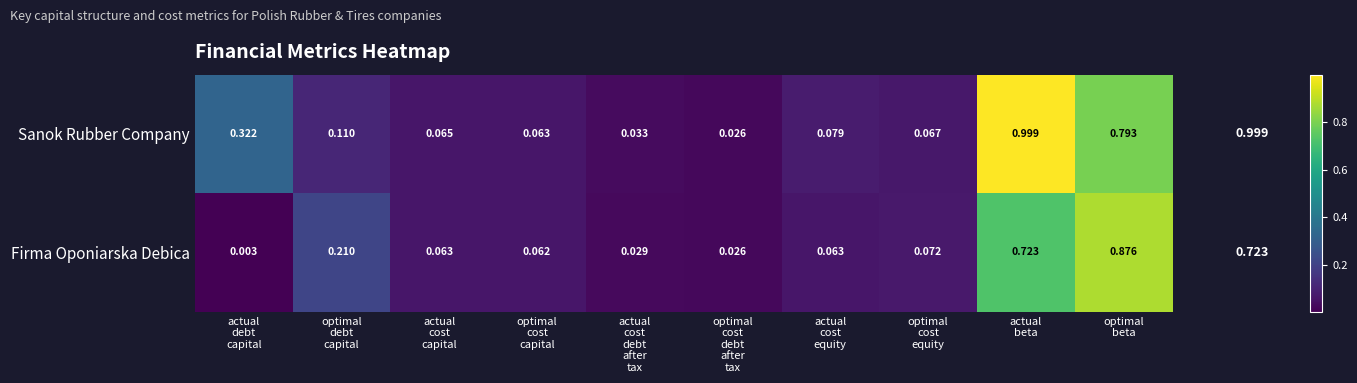

How many distinct data groups are displayed?

2